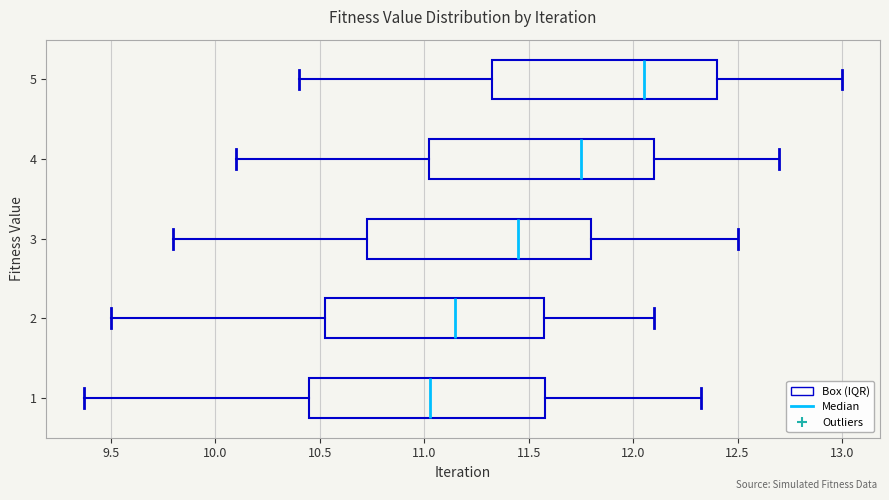

Reading bottom to top, read every box against the x-axis: the position of its median line, the range the box covers, and the ends of its whiskers. The values are not printed on the chart, so give them approximately, as read against the axis.

1: median 11.05, box 10.45 to 11.60, whiskers 9.35 to 12.30
2: median 11.15, box 10.55 to 11.60, whiskers 9.50 to 12.10
3: median 11.45, box 10.75 to 11.80, whiskers 9.80 to 12.50
4: median 11.75, box 11.05 to 12.10, whiskers 10.10 to 12.70
5: median 12.05, box 11.35 to 12.40, whiskers 10.40 to 13.00